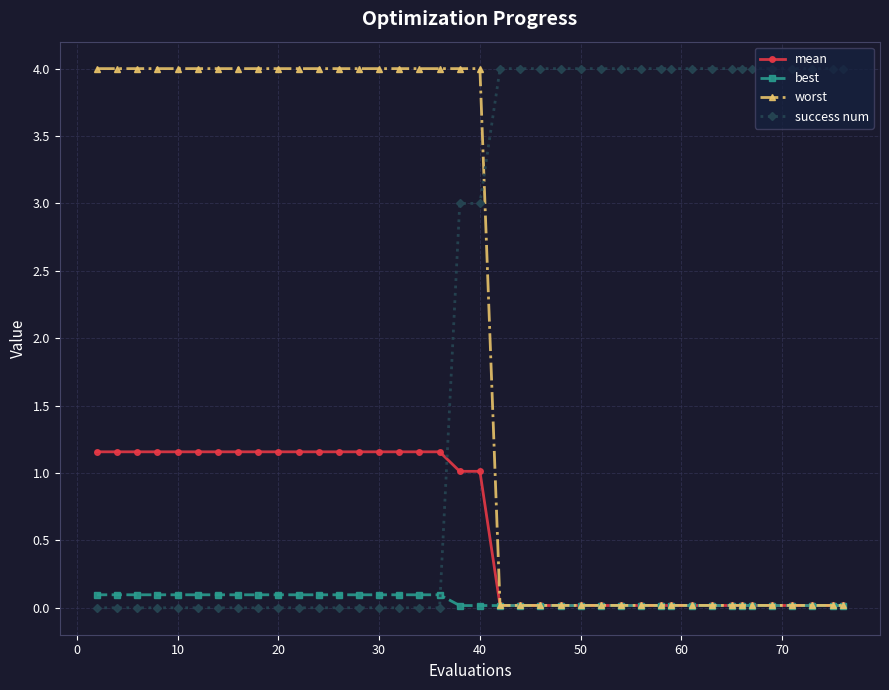

At how many categories does at least one series exceed 0?

40